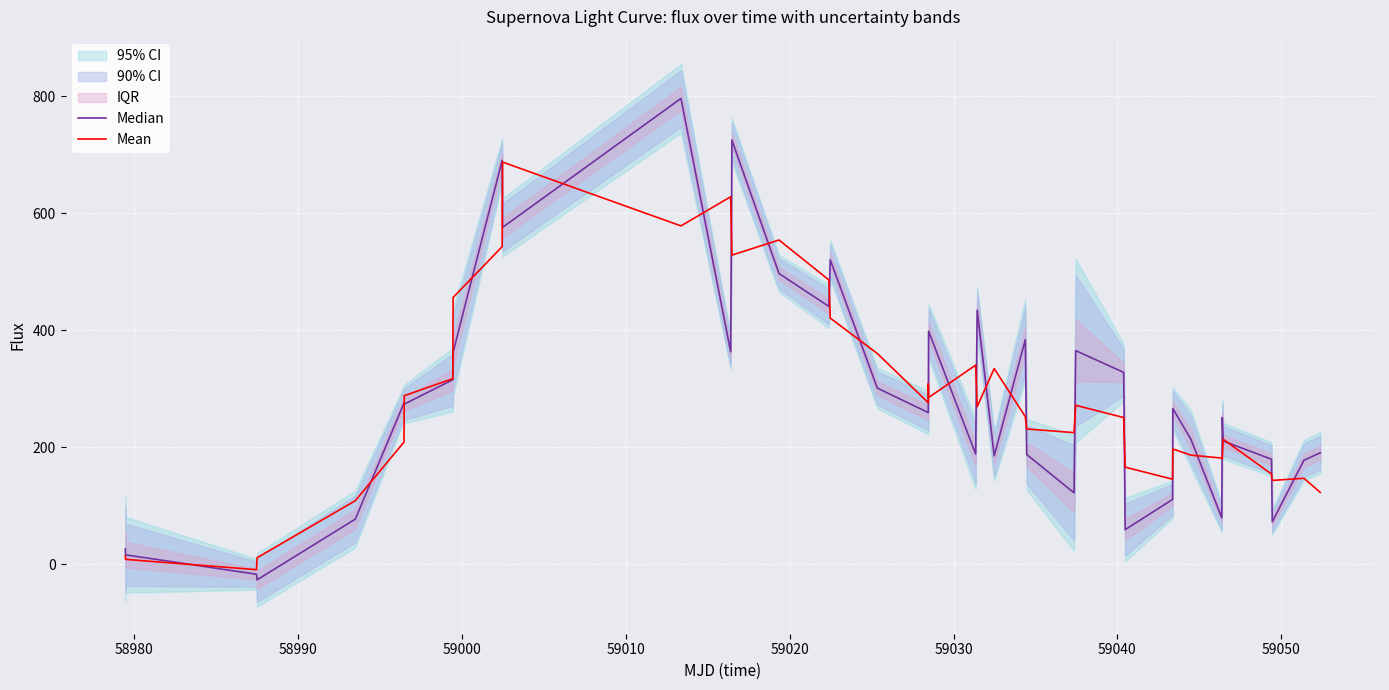

What is the value of the Mean point at the 33rd from the left?

186.6